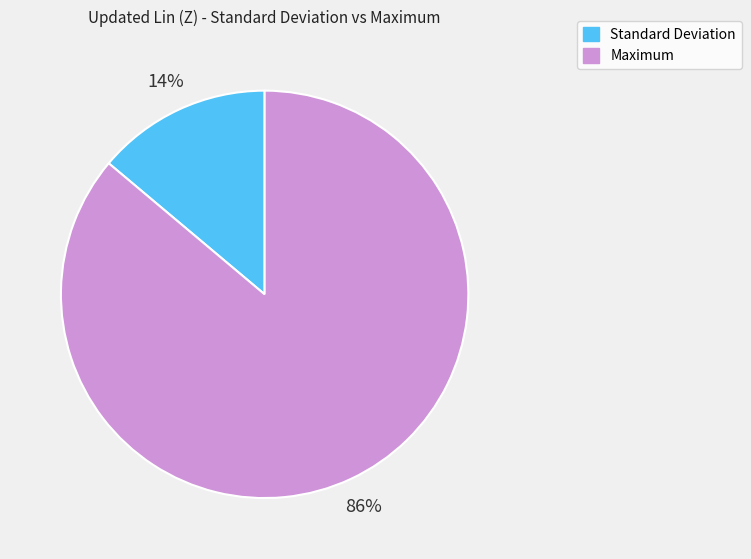

To the nearest percent, what percentage of the pie is Maximum?

86%